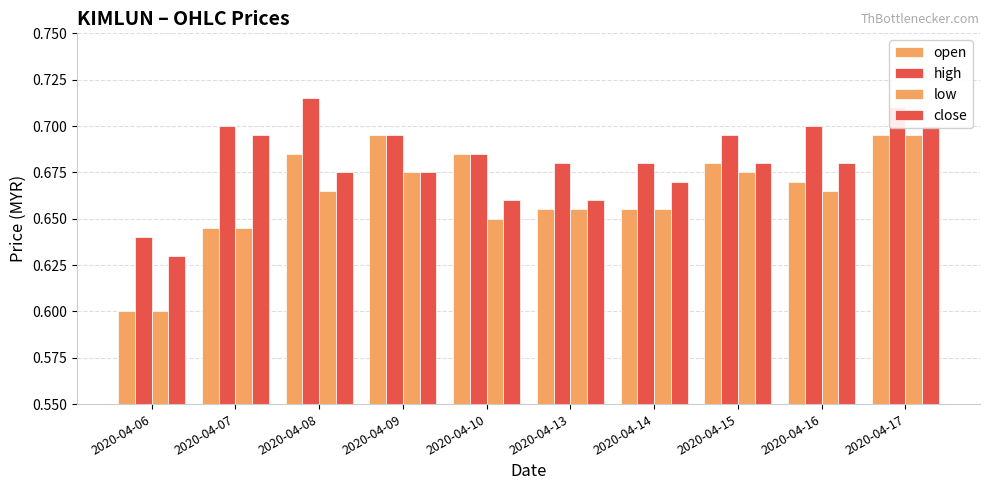

Reading right to left, extract all data points from this chart.

open: 2020-04-17=0.7	2020-04-16=0.7	2020-04-15=0.7	2020-04-14=0.7	2020-04-13=0.7	2020-04-10=0.7	2020-04-09=0.7	2020-04-08=0.7	2020-04-07=0.6	2020-04-06=0.6
high: 2020-04-17=0.7	2020-04-16=0.7	2020-04-15=0.7	2020-04-14=0.7	2020-04-13=0.7	2020-04-10=0.7	2020-04-09=0.7	2020-04-08=0.7	2020-04-07=0.7	2020-04-06=0.6
low: 2020-04-17=0.7	2020-04-16=0.7	2020-04-15=0.7	2020-04-14=0.7	2020-04-13=0.7	2020-04-10=0.7	2020-04-09=0.7	2020-04-08=0.7	2020-04-07=0.6	2020-04-06=0.6
close: 2020-04-17=0.7	2020-04-16=0.7	2020-04-15=0.7	2020-04-14=0.7	2020-04-13=0.7	2020-04-10=0.7	2020-04-09=0.7	2020-04-08=0.7	2020-04-07=0.7	2020-04-06=0.6